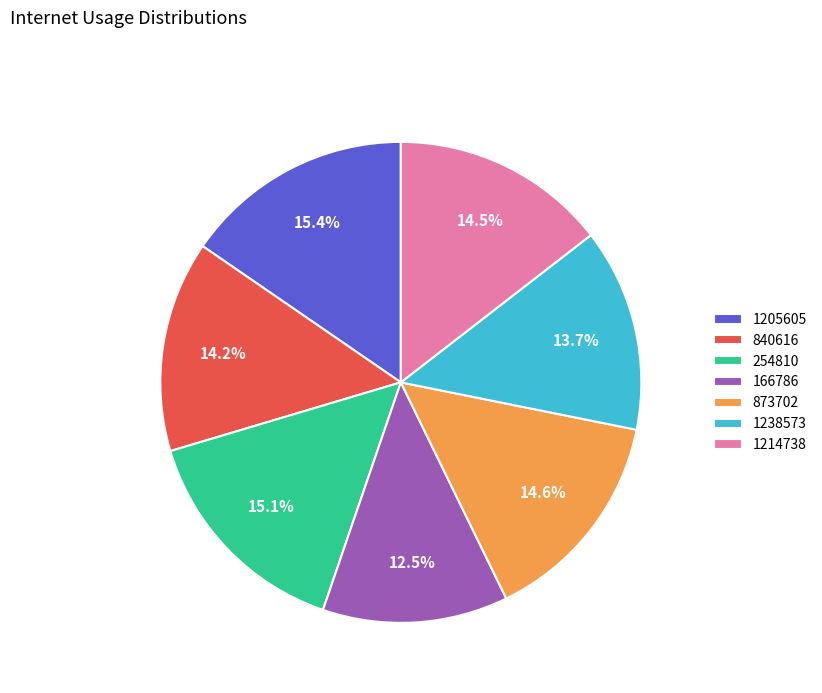

Combined, do 873702 and 1214738 account for over 50%?

No